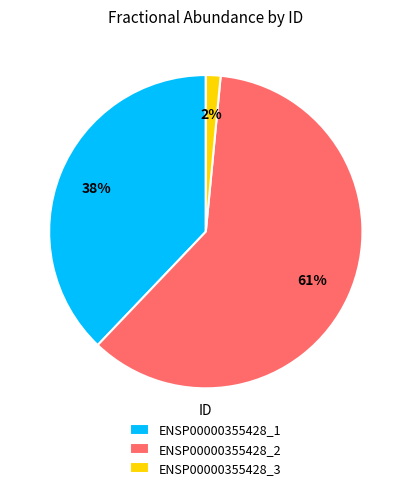

The ENSP00000355428_2 slice represents 48% of the pie. True or false?

False